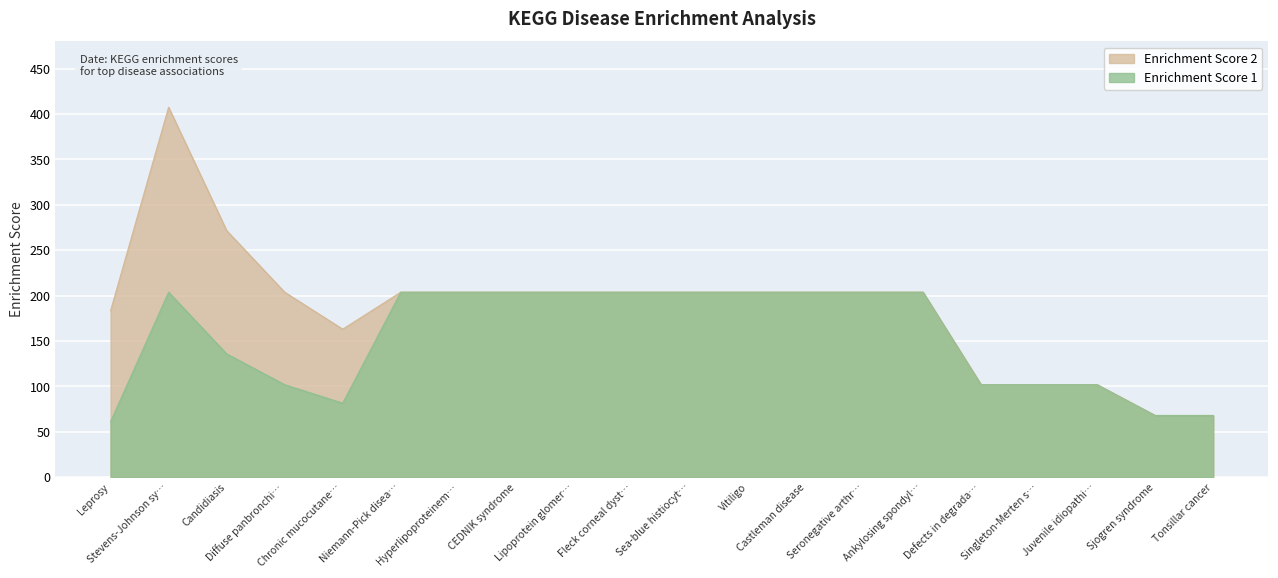

Which category has the lowest value in the Enrichment Score 1 series?

Leprosy